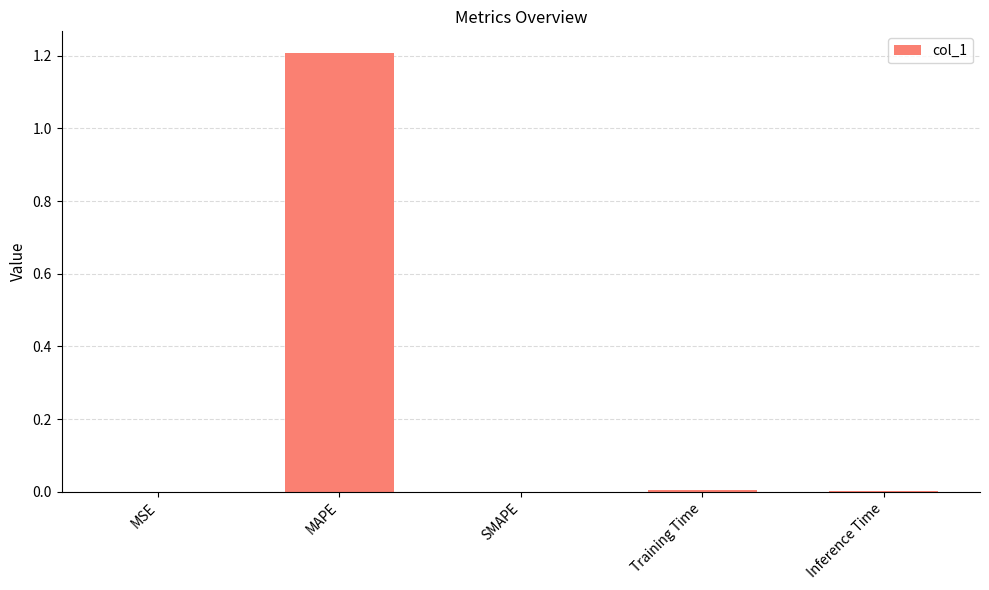

What is the sum of all values?

1.2